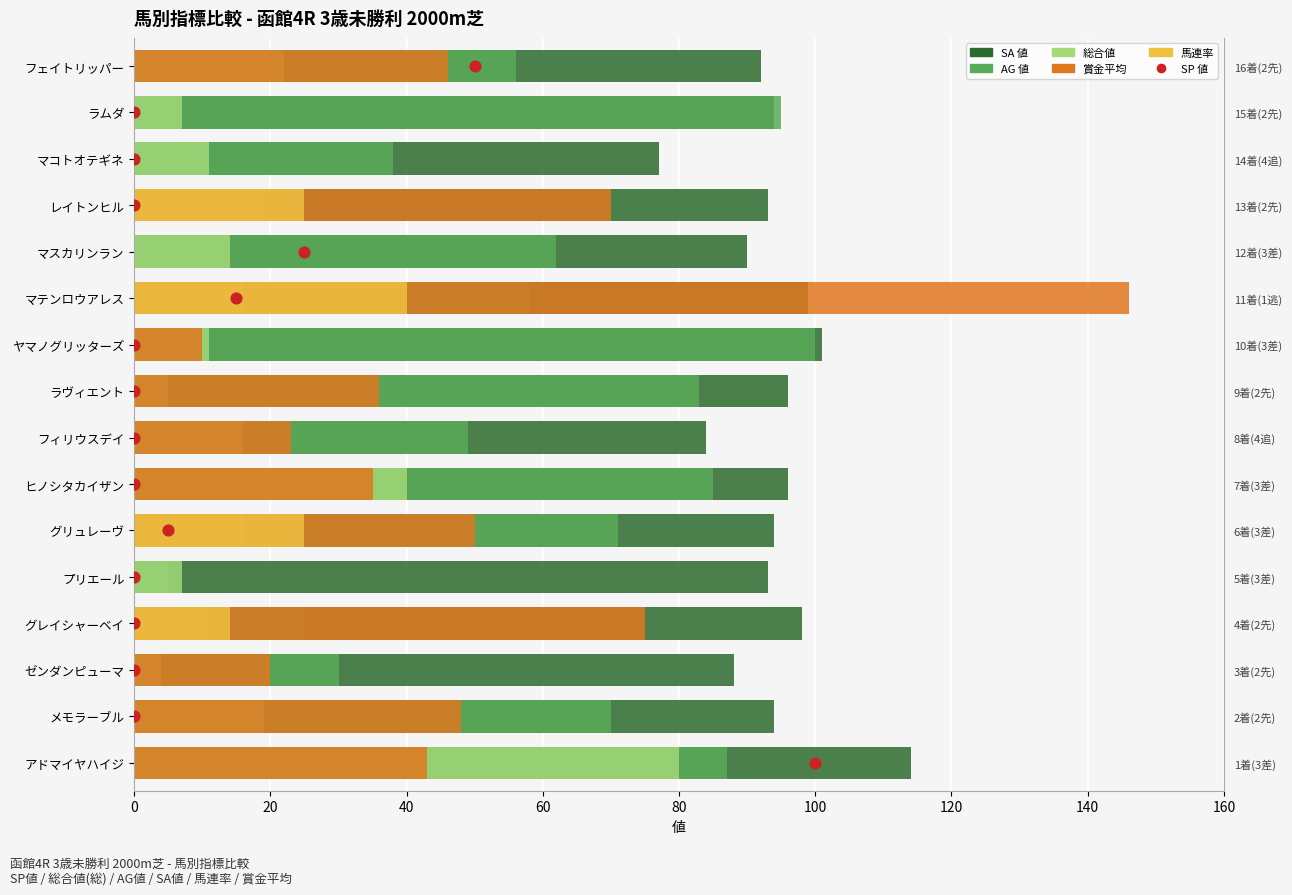

Which series reaches the maximum Y coordinate?

賞金平均